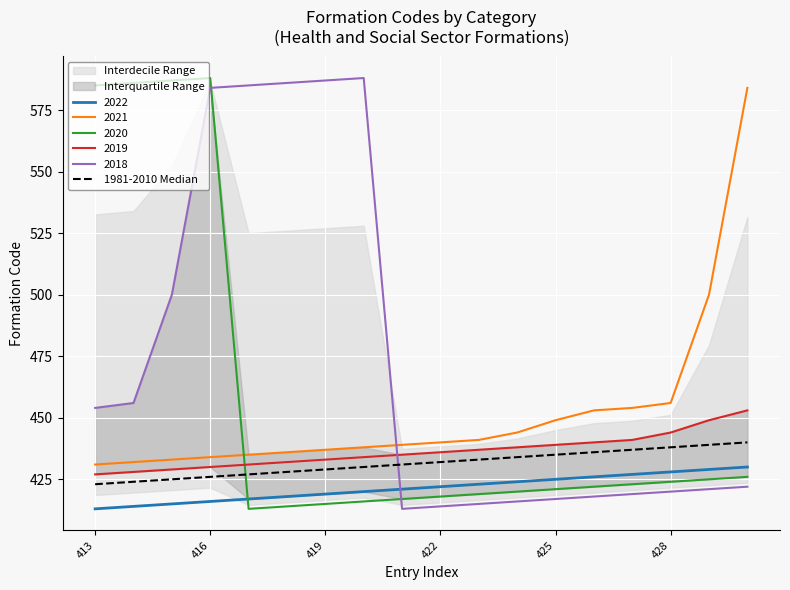

What is the maximum value for 2021?

584